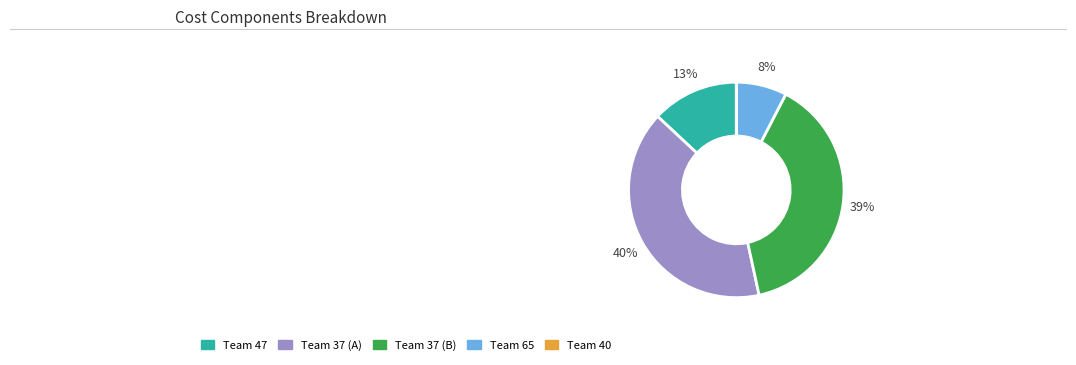

Is there a majority slice in this chart?

No